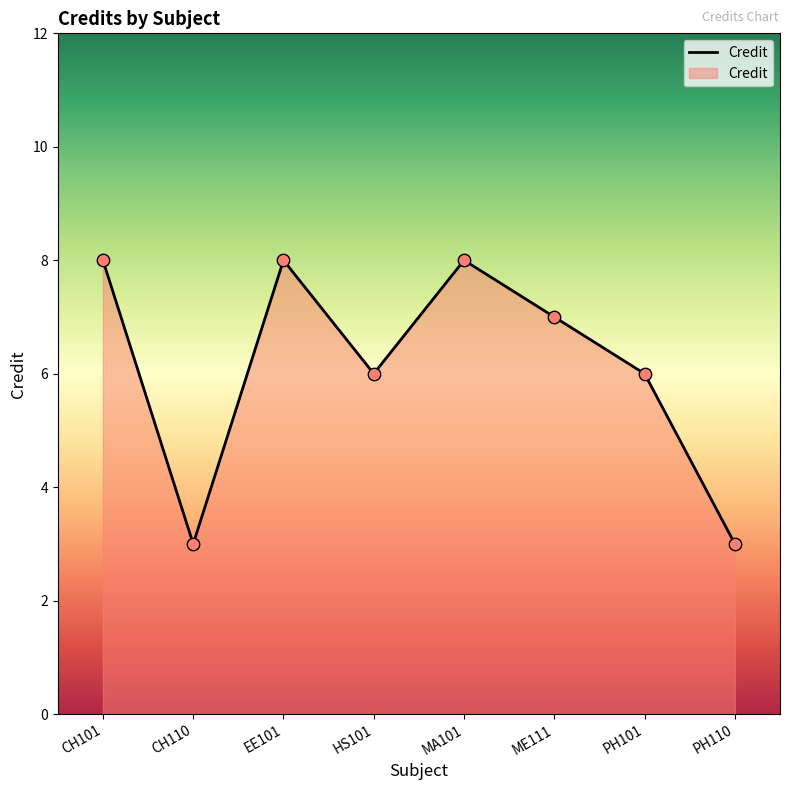

What is the ratio of the value at CH110 to the value at ME111?

0.4